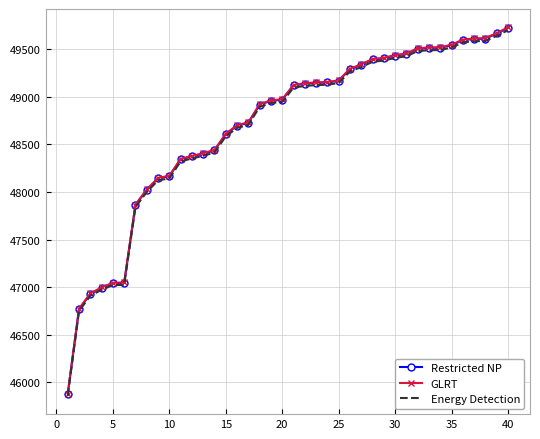

What is the minimum value shown in the chart?

45859.2